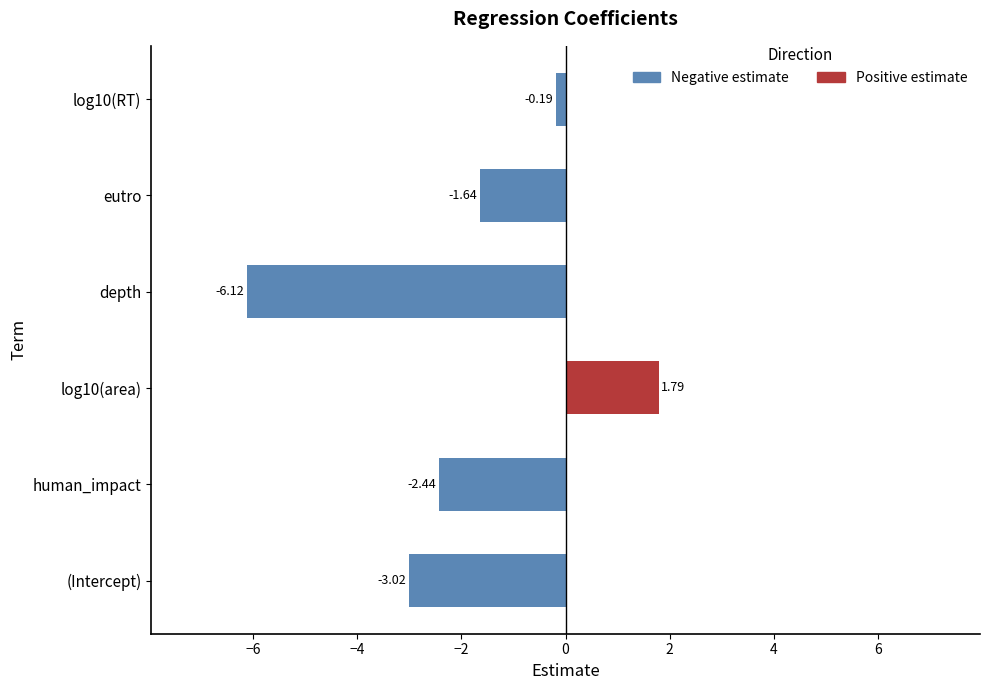

What is the maximum value shown in the chart?

1.8